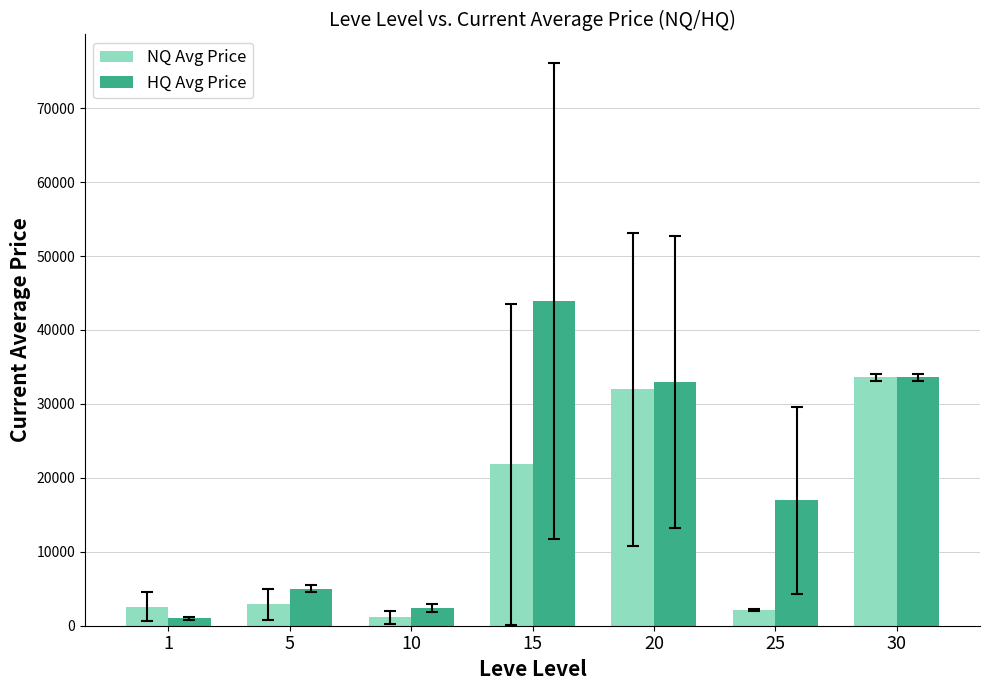

What are all the series names shown in the legend?

NQ Avg Price, HQ Avg Price